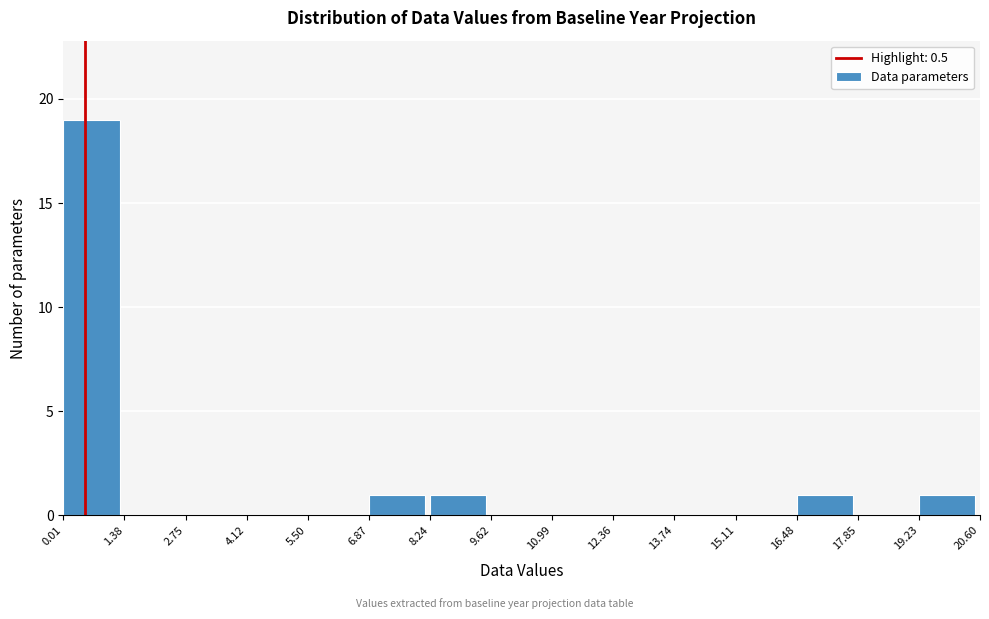

Reading left to right, transcribe this chart: for each bar, give the range it covers on the x-axis and its height. The values are not printed on the chart, so give them approximately, as read against the axis.

0.01 to 1.38: 19
1.38 to 2.75: 0
2.75 to 4.12: 0
4.12 to 5.50: 0
5.50 to 6.87: 0
6.87 to 8.24: 1
8.24 to 9.62: 1
9.62 to 10.99: 0
10.99 to 12.36: 0
12.36 to 13.74: 0
13.74 to 15.11: 0
15.11 to 16.48: 0
16.48 to 17.85: 1
17.85 to 19.23: 0
19.23 to 20.60: 1